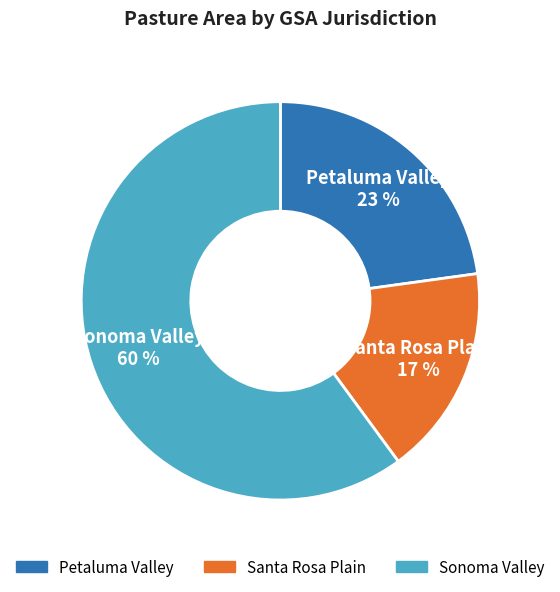

To the nearest percent, what is the difference between the Sonoma Valley and Petaluma Valley slice percentages?

37%